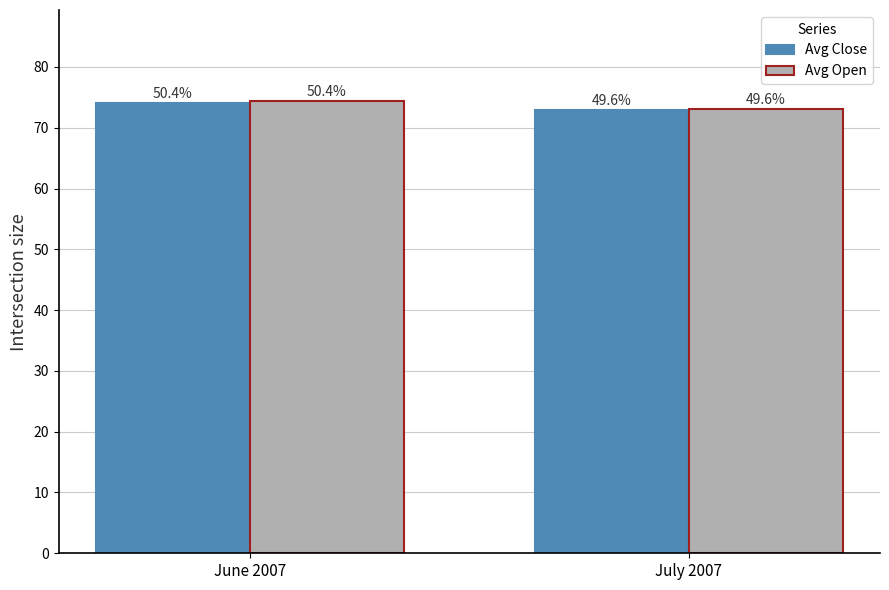

Which series has the widest spread of values?

Avg Open